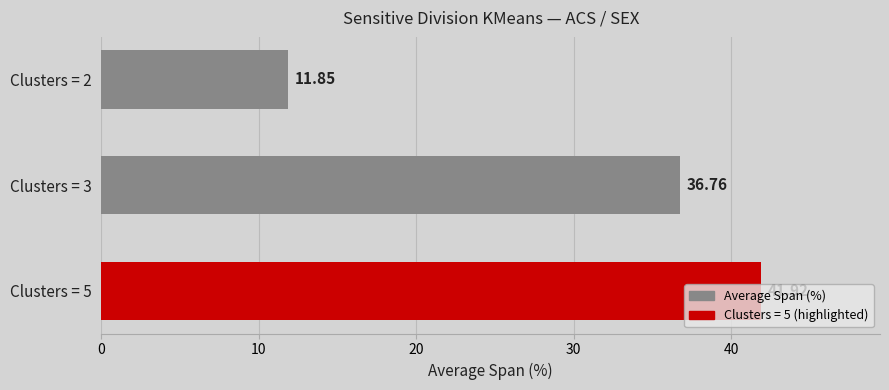

What is the ratio of the value at Clusters = 5 to the value at Clusters = 2?

3.5